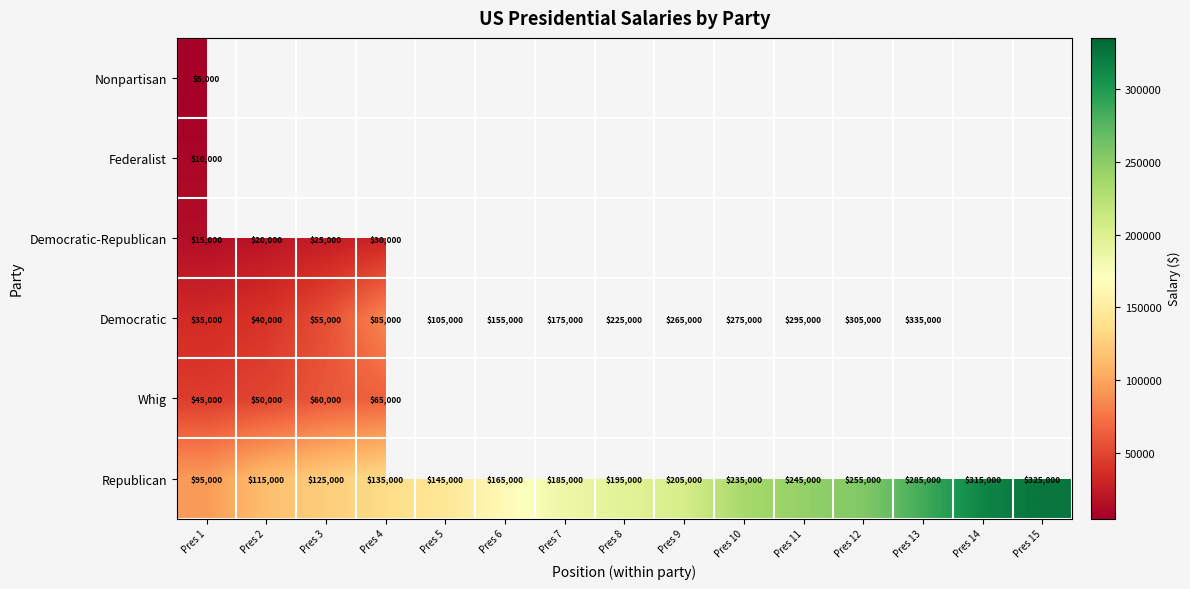

The Republican series shows 279698 at Pres 9. True or false?

False